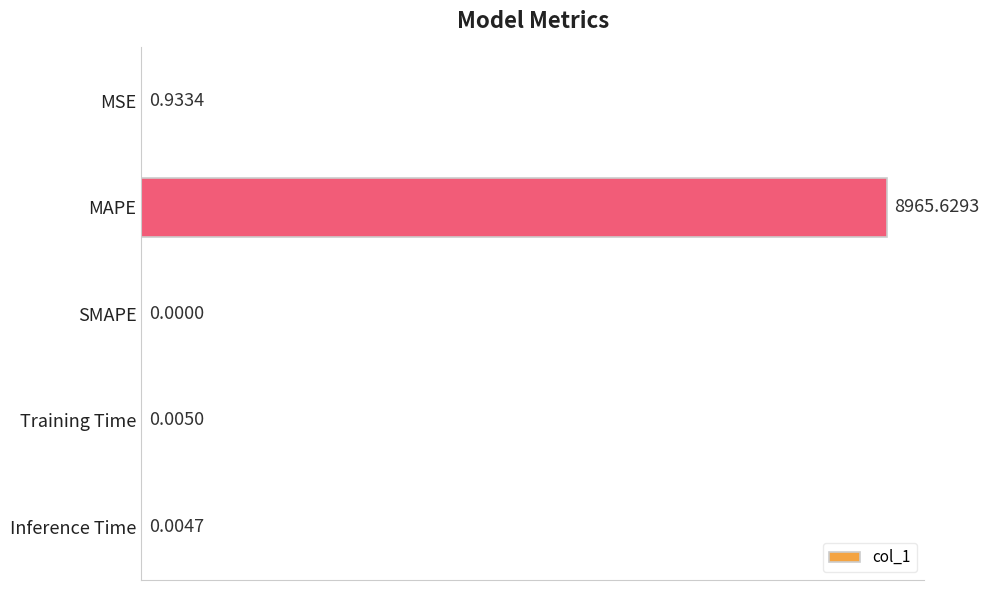

At which category does the chart reach its peak across all series?

MAPE